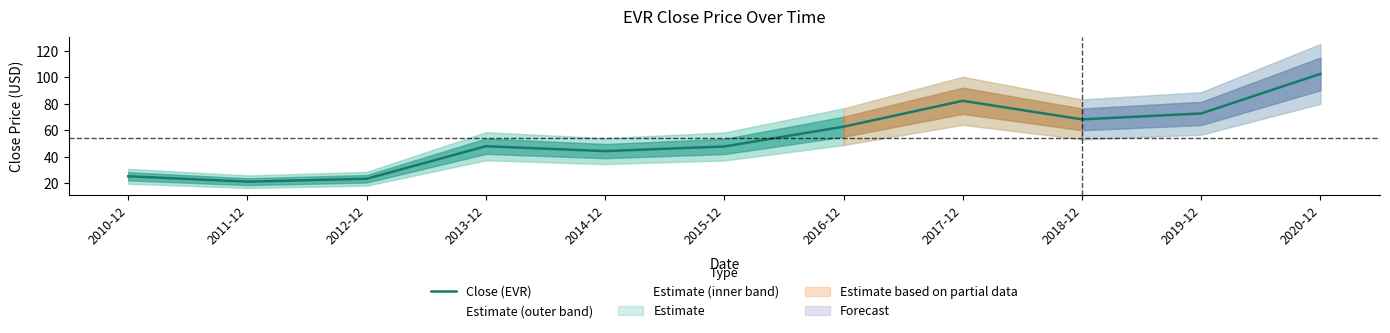

What is the value of the 11th point from the left?

102.7